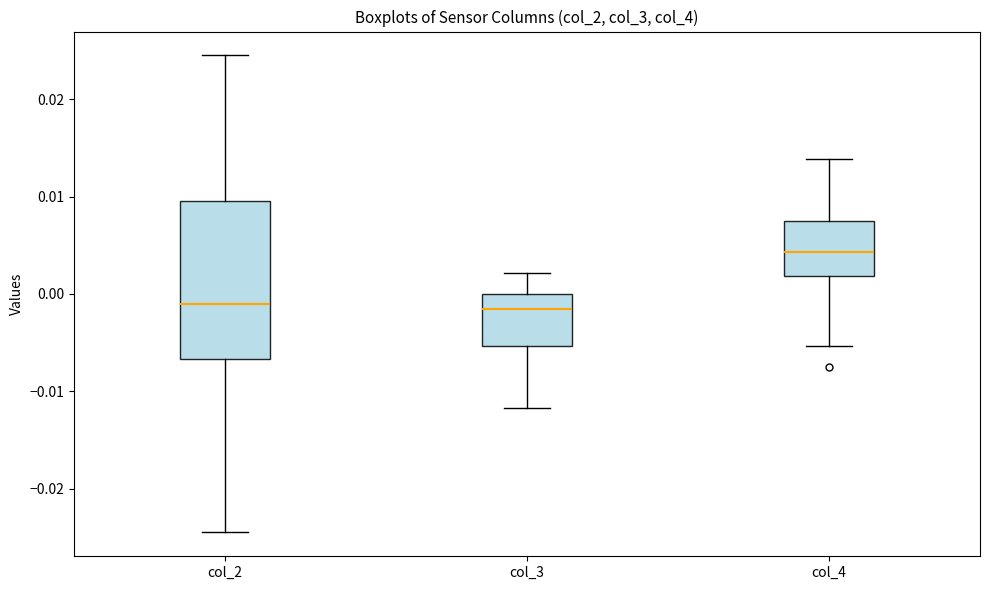

Reading left to right, transcribe this box plot: for each box, give where its median line is, the range the box spans, and where its two whiskers end, as read against the y-axis. The values are not printed on the chart, so give them approximately, as read against the axis.

col_2: median -0.001, box -0.007 to 0.010, whiskers -0.025 to 0.025
col_3: median -0.002, box -0.005 to 0.000, whiskers -0.012 to 0.002
col_4: median 0.004, box 0.002 to 0.007, whiskers -0.005 to 0.014